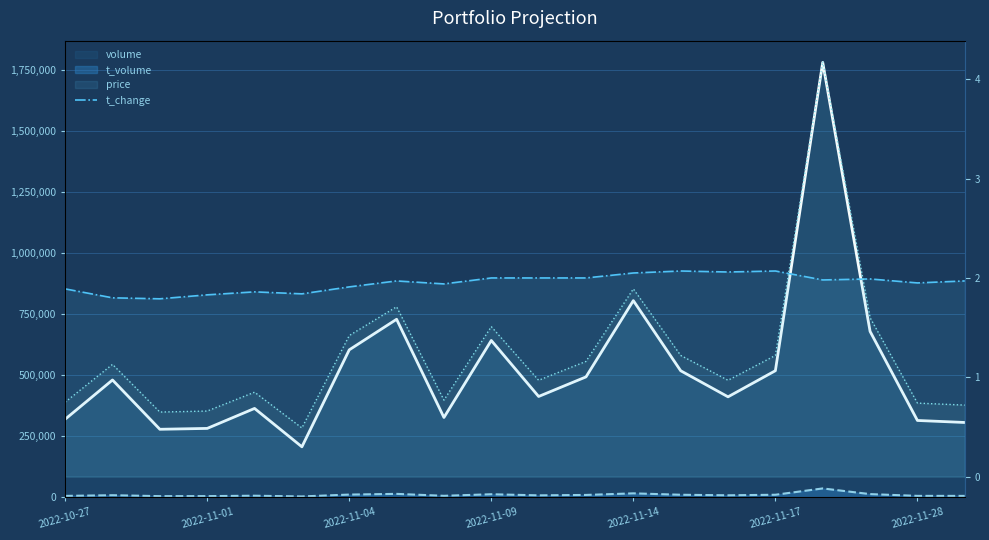

Which series has the largest total across all categories?

volume (line)